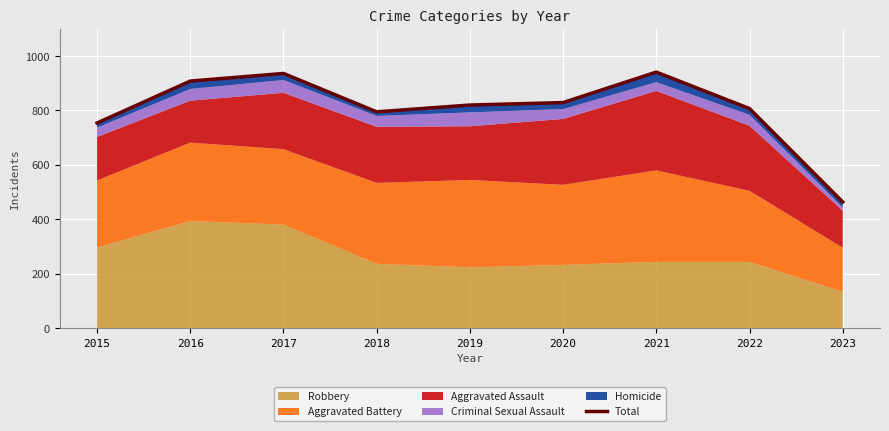

Reading left to right, list all the values displayed in this chart.

754	908	936	795	820	829	941	807	464